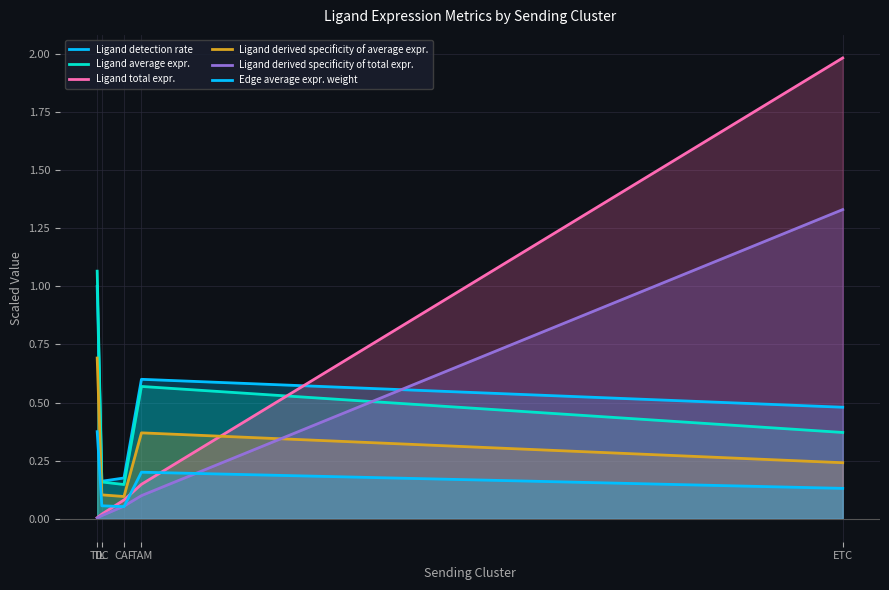

What is the difference between the second highest and minimum values in the Ligand detection rate series?

0.4